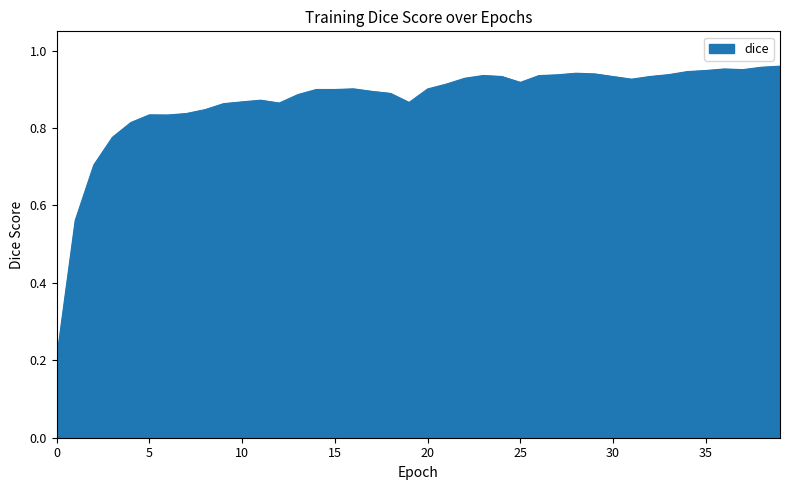

What is the maximum value shown in the chart?

1.0